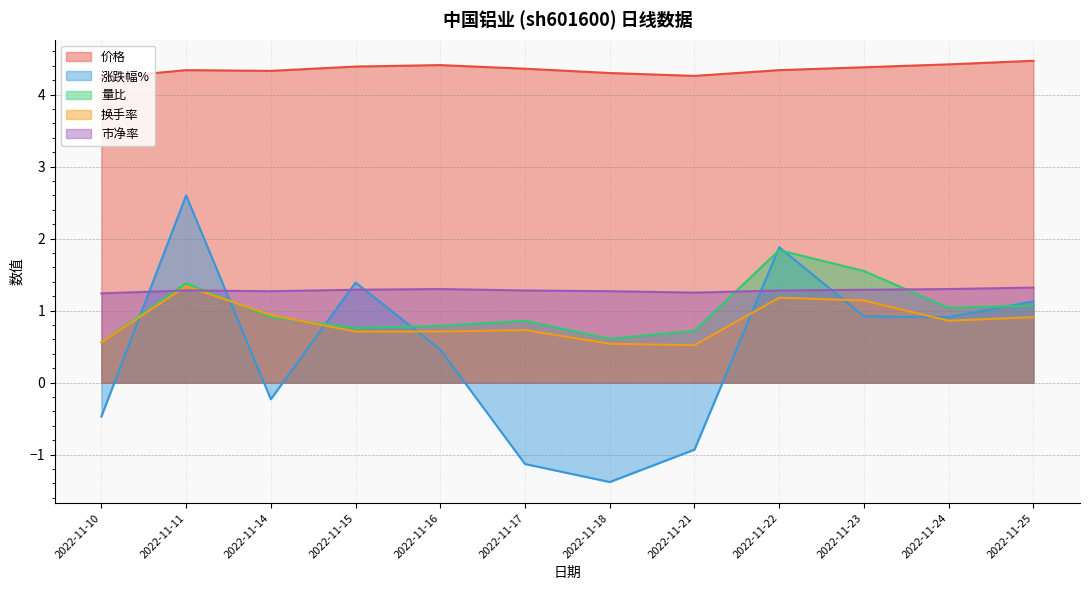

What is the difference between the highest and lowest values at 2022-11-15?

3.7